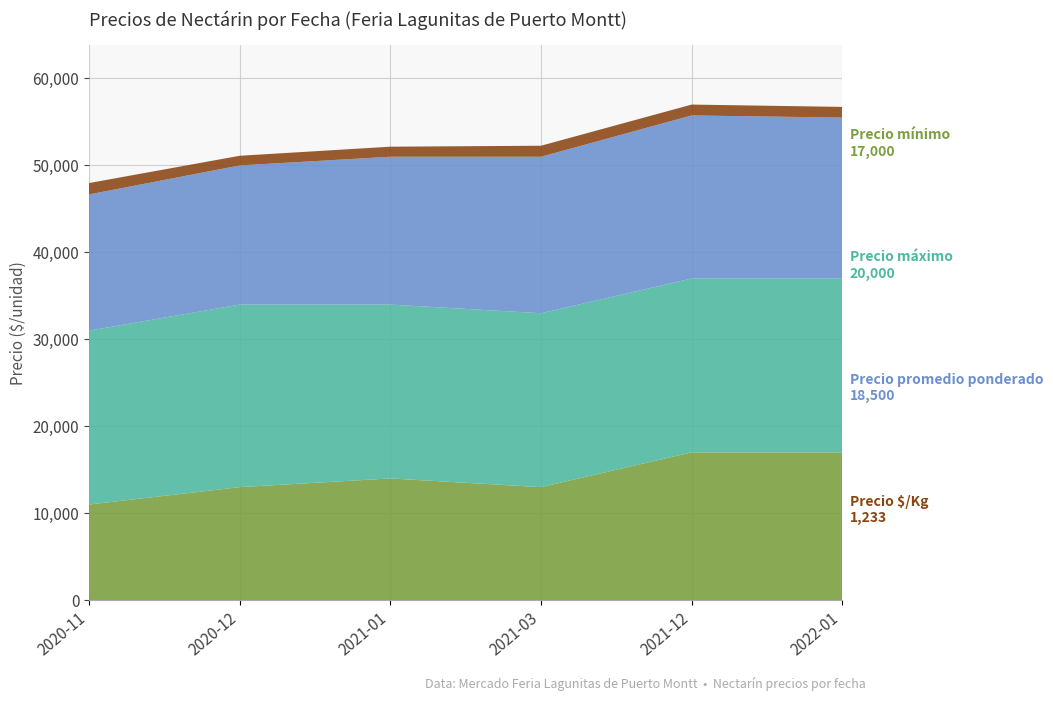

Reading right to left, extract all data points from this chart.

Precio mínimo: 2022-01=17000	2021-12=17000	2021-03=13000	2021-01=14000	2020-12=13000	2020-11=11000
Precio máximo: 2022-01=20000	2021-12=20000	2021-03=20000	2021-01=20000	2020-12=21000	2020-11=20000
Precio promedio ponderado: 2022-01=18500	2021-12=18750	2021-03=18000	2021-01=17000	2020-12=16000	2020-11=15667
Precio $/Kg: 2022-01=1233	2021-12=1250	2021-03=1267	2021-01=1156	2020-12=1111	2020-11=1306